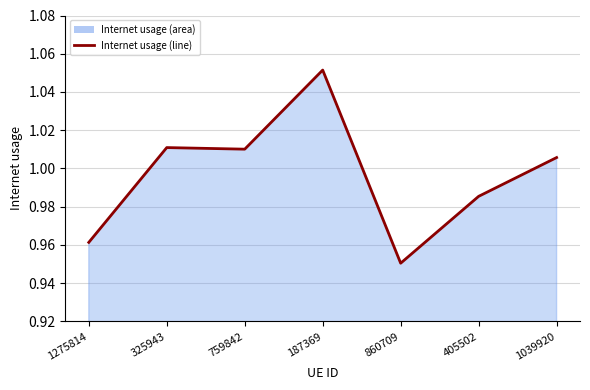

The value at 405502 is 1.3. True or false?

False